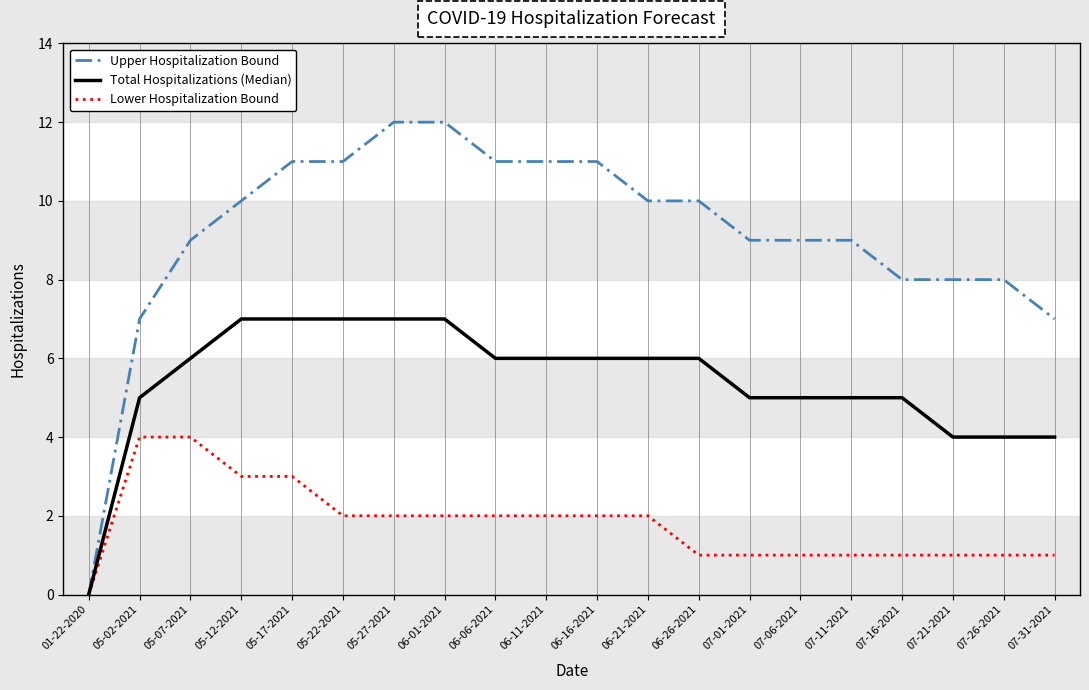

The Upper Hospitalization Bound series shows 5 at 06-11-2021. True or false?

False